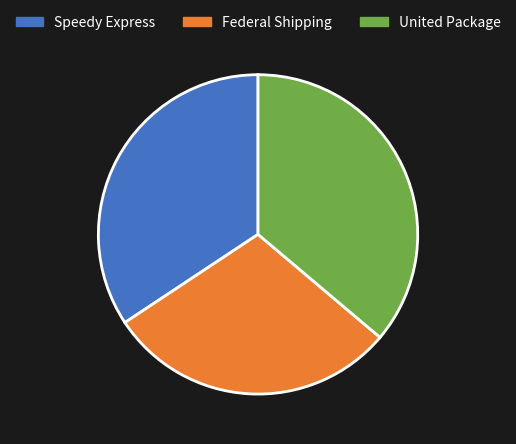

Does any single category account for the majority?

No